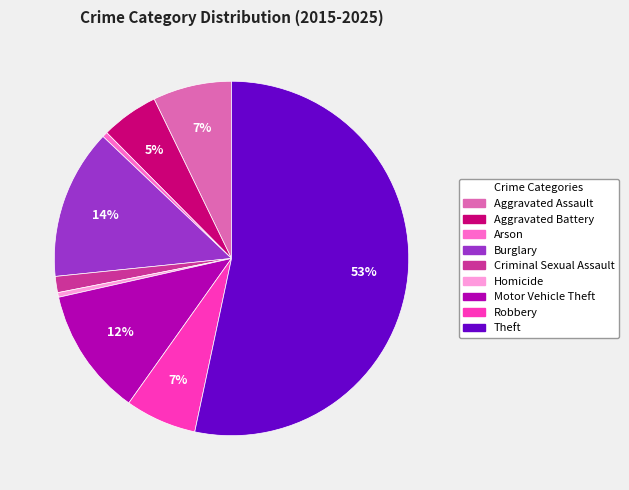

Which category accounts for the majority?

Theft